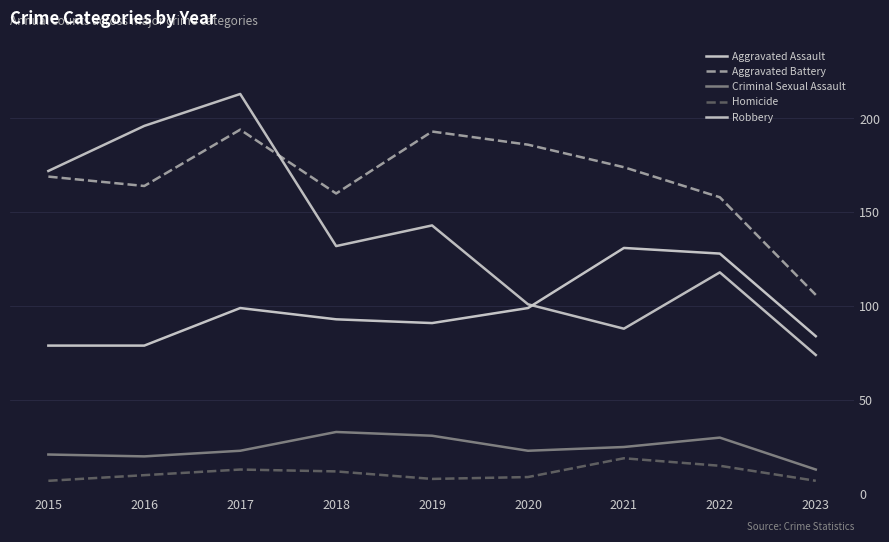

True or false: Homicide and Criminal Sexual Assault cross at least once.

False